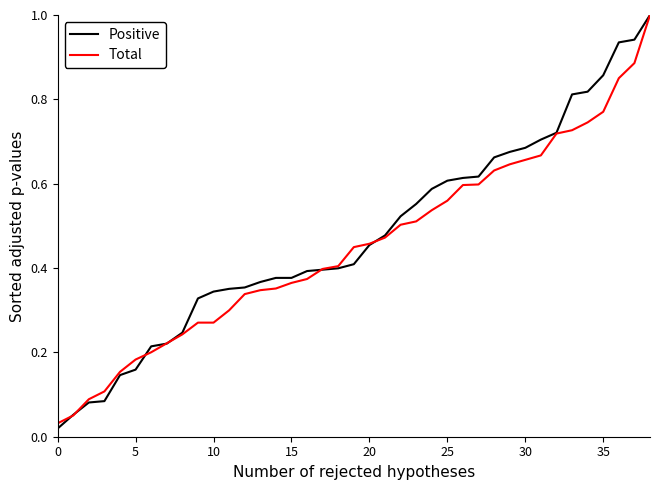

What is the maximum value shown in the chart?

1.0